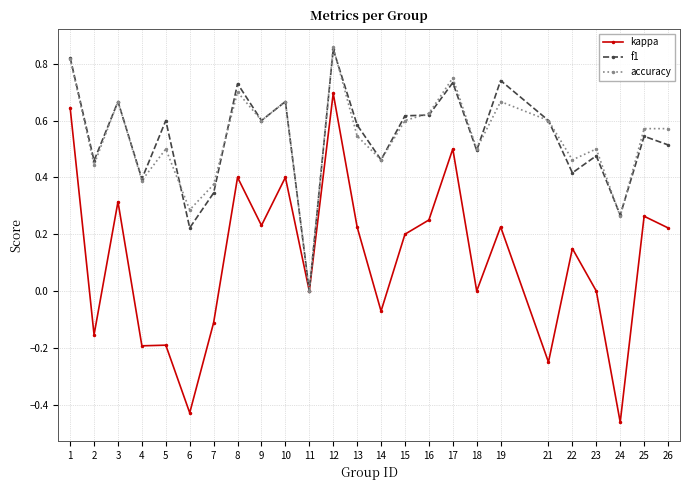

Is this an area chart (filled region under the line)?

No